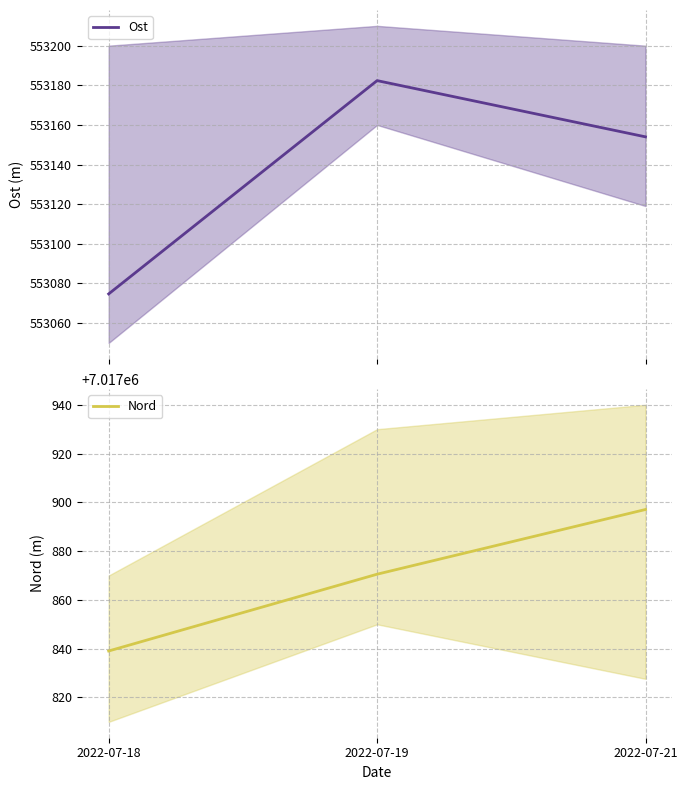

Reading left to right, extract all data points from this chart.

Ost: 553074.7	553182.4	553154.0
Nord: 7017839.1	7017870.5	7017897.1